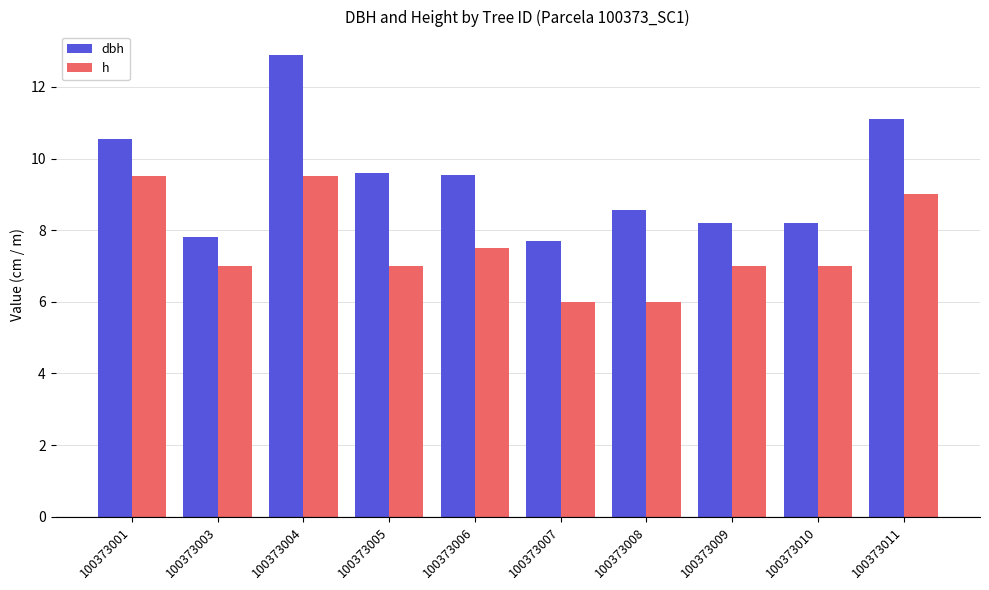

What is the spread (max minus min) of values at 100373004?

3.4